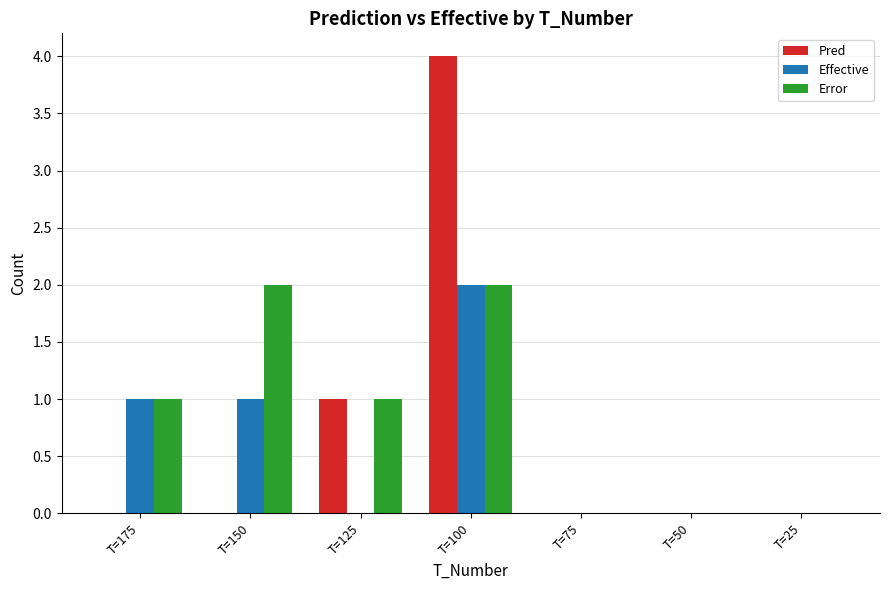

Reading left to right, transcribe all the data shown in this chart.

Pred: T=175=0	T=150=0	T=125=1	T=100=4	T=75=0	T=50=0	T=25=0
Effective: T=175=1	T=150=1	T=125=0	T=100=2	T=75=0	T=50=0	T=25=0
Error: T=175=1	T=150=2	T=125=1	T=100=2	T=75=0	T=50=0	T=25=0